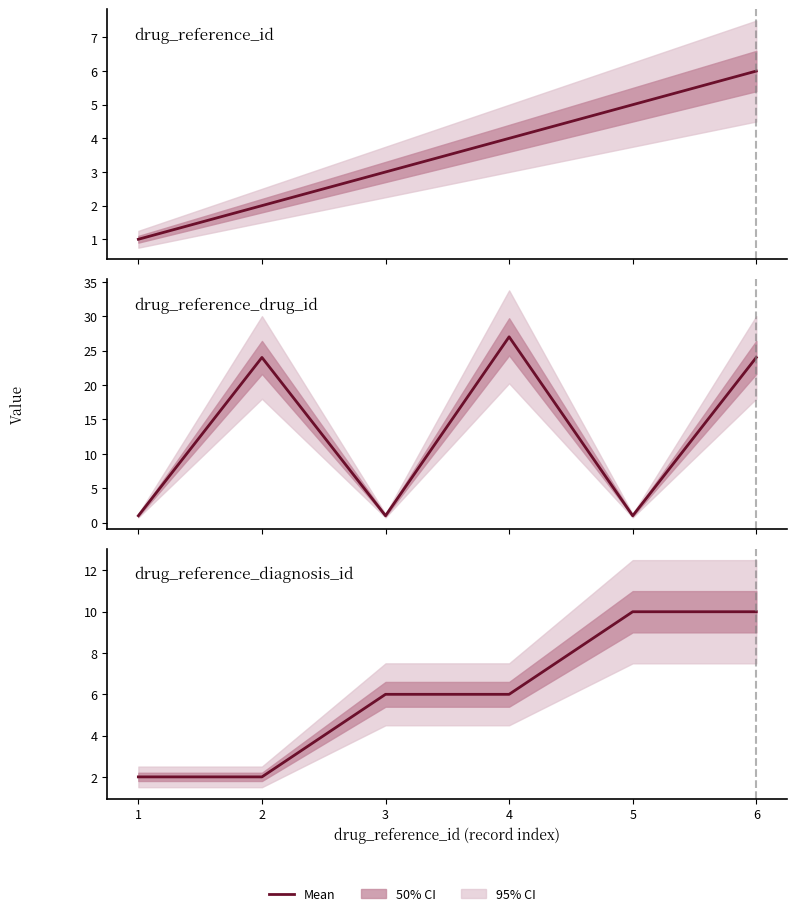

Between which two adjacent categories do drug_reference_drug_id and drug_reference_id first intersect?

2 and 3